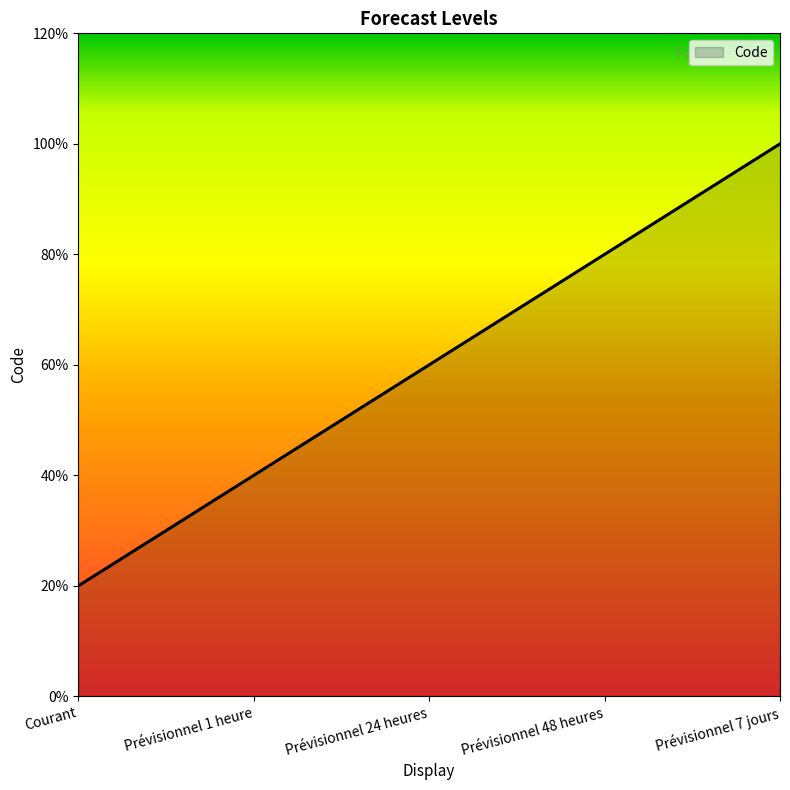

At which label is the value closest to 3?

Prévisionnel 24 heures